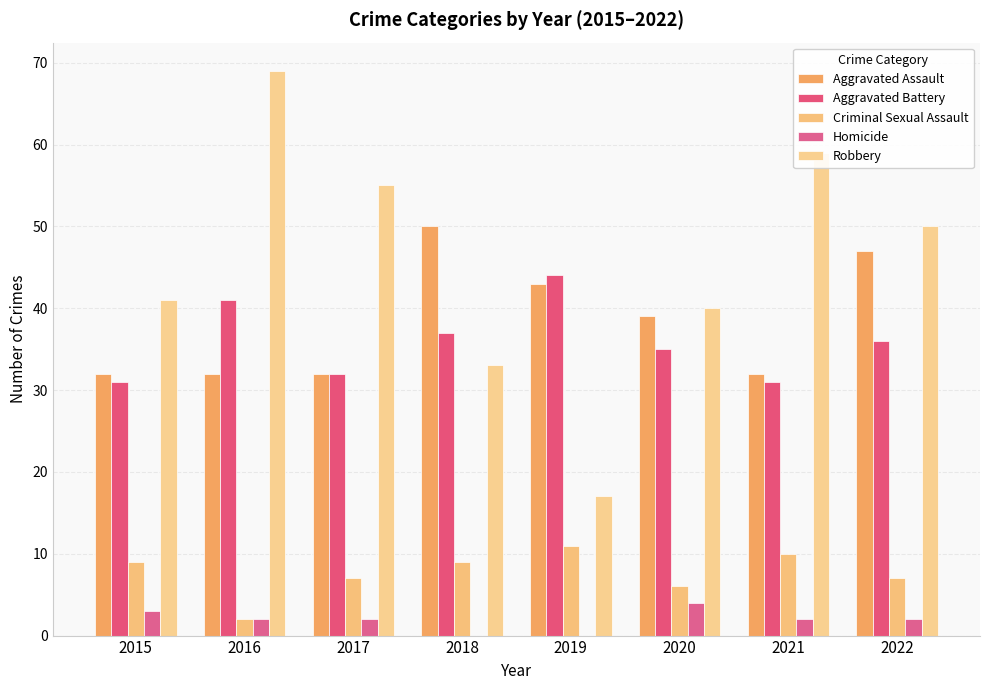

Are the bars grouped side by side (vs. stacked)?

Yes